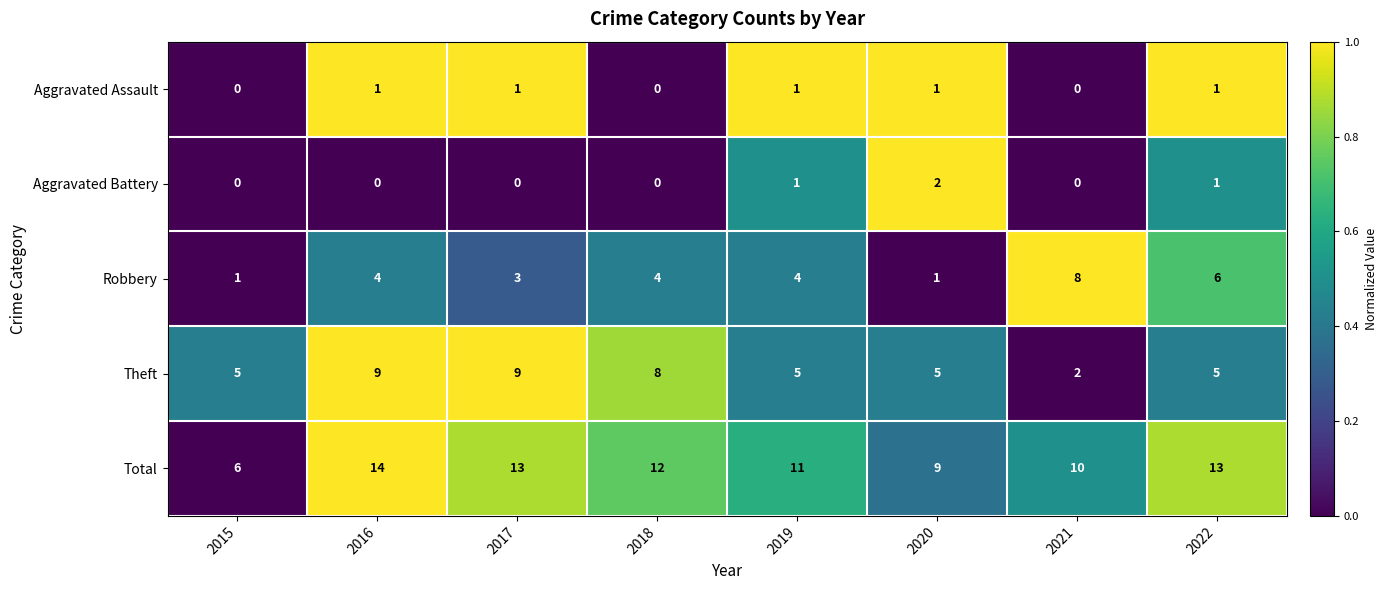

What is the sum of all Total values?

88